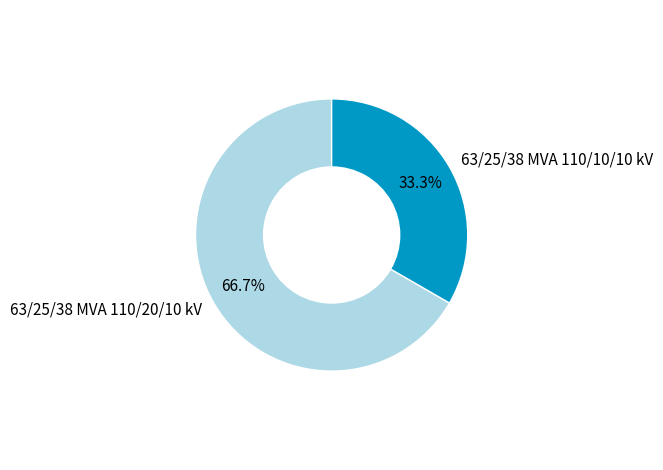

Rank the categories by value from lowest to highest.

63/25/38 MVA 110/10/10 kV, 63/25/38 MVA 110/20/10 kV